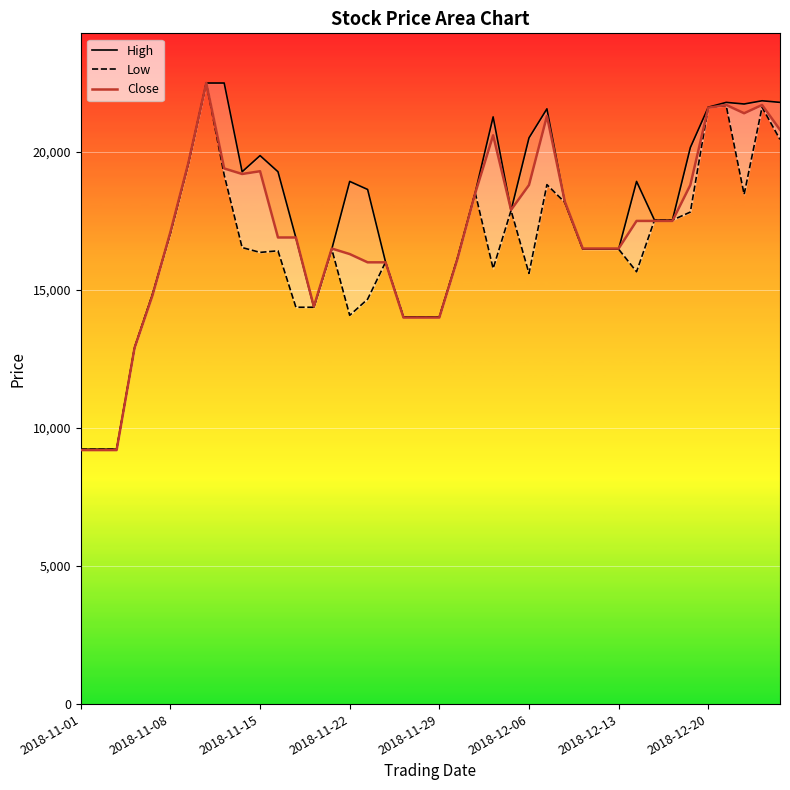

Where is the first local minimum for Close?

9